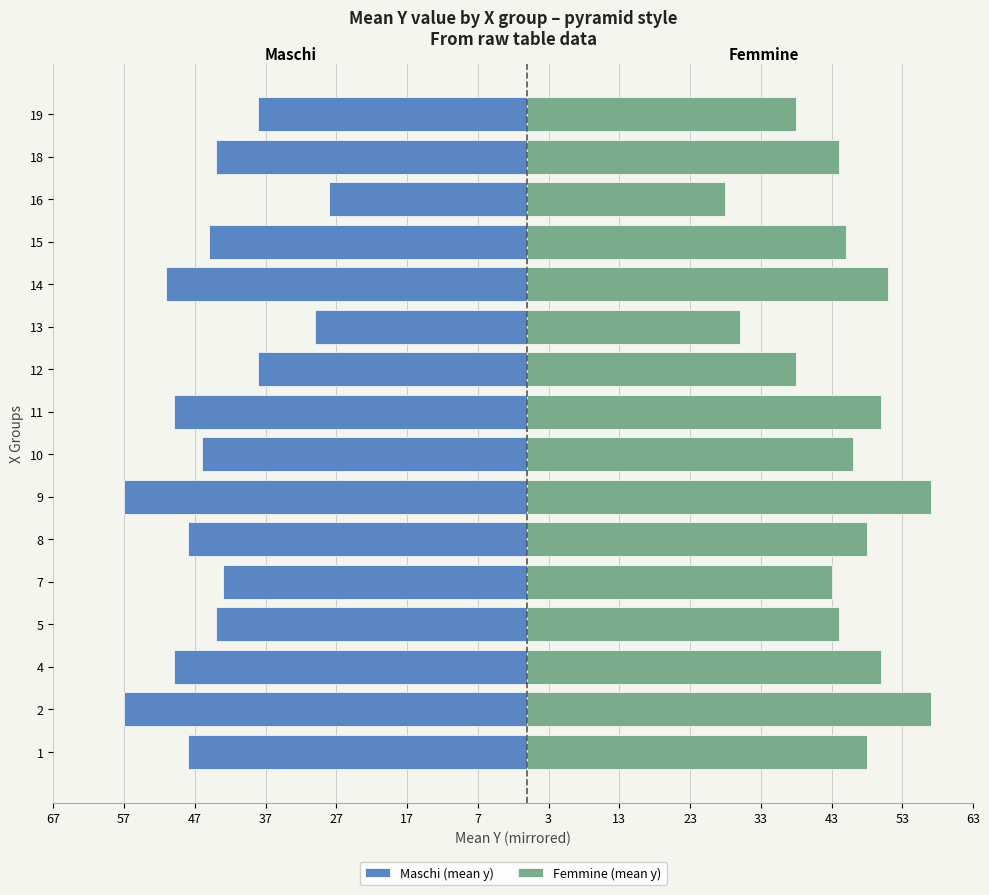

Which series changed the most between 7 and 11?

Femmine (mean y)